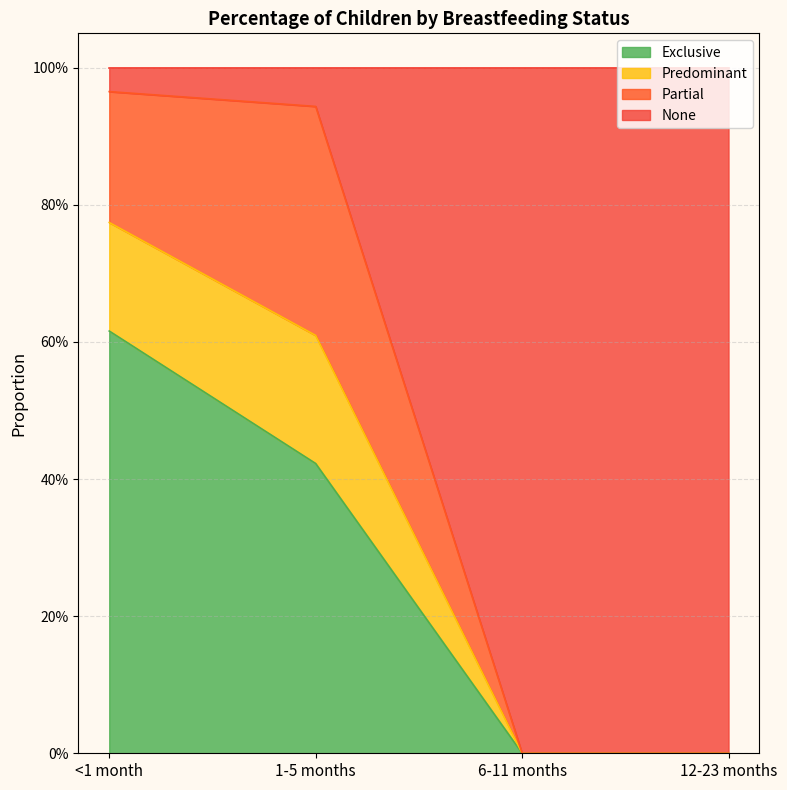

At which category is the sum across all series the highest?

<1 month